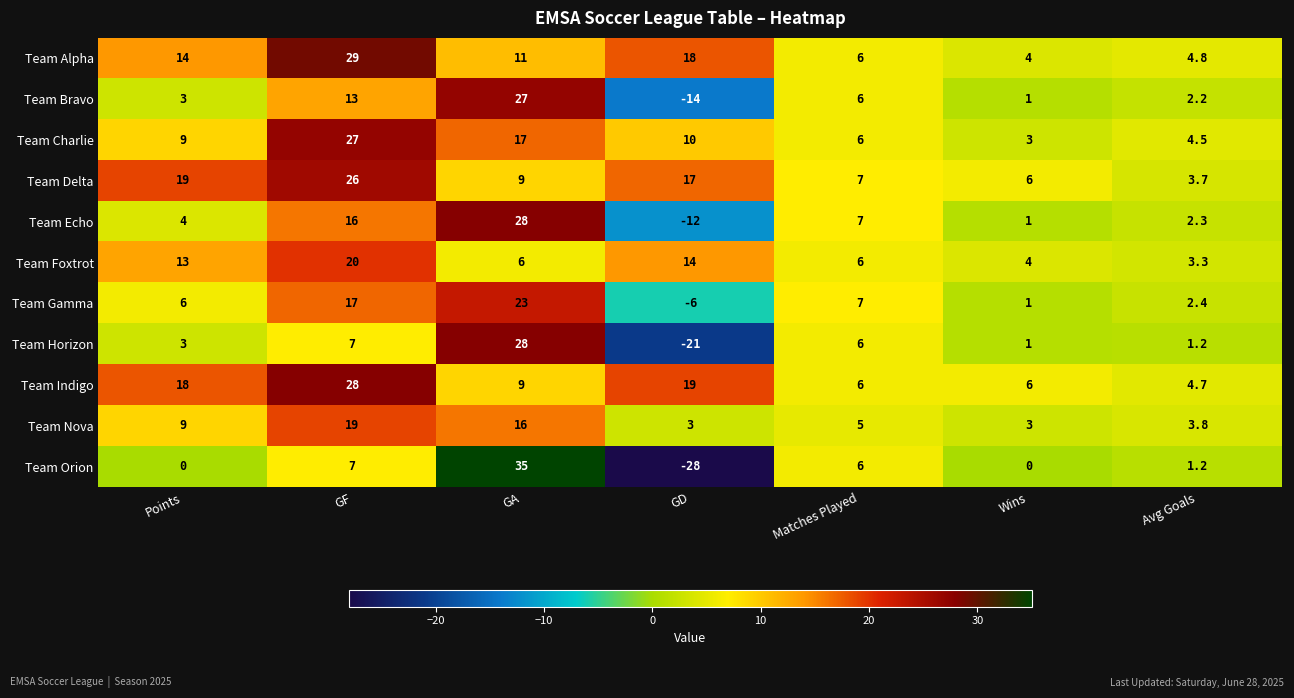

What is the average value of the Team Indigo series?

13.0